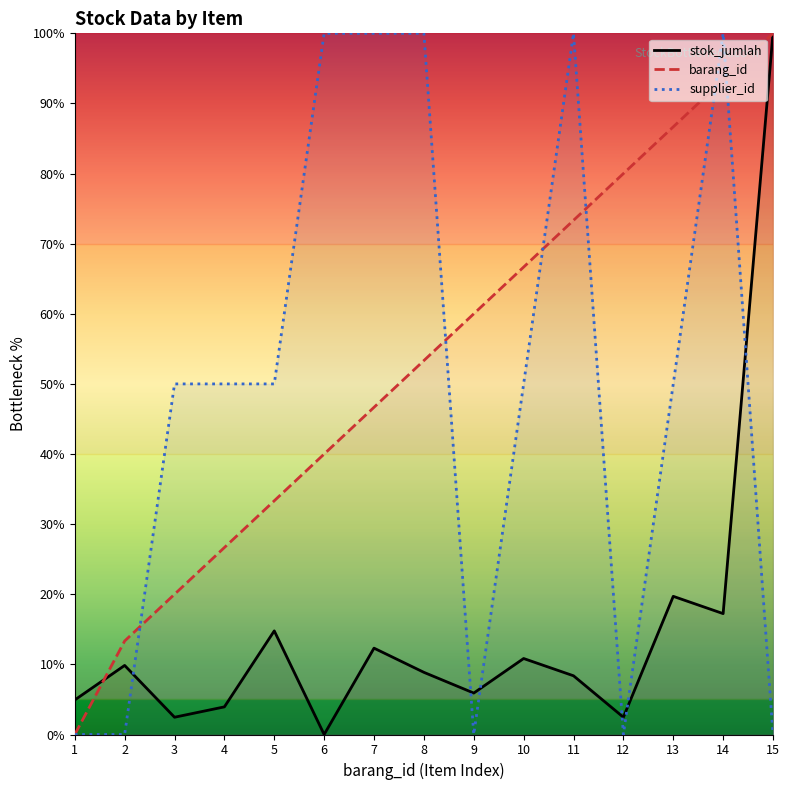

At which category is the sum across all series the highest?

14